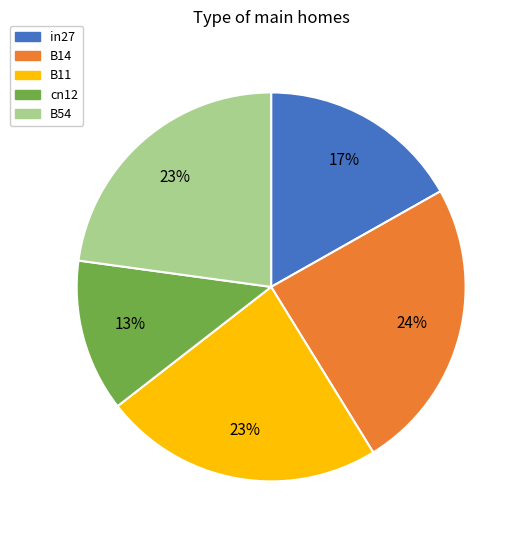

To the nearest percent, what is the average slice percentage?

20%